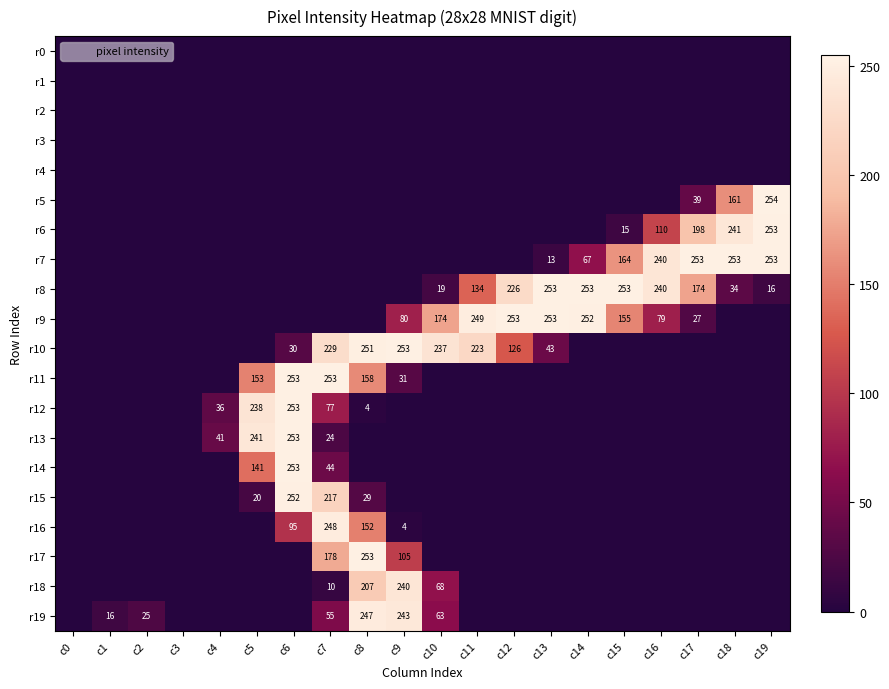

Which has a higher value, c9 or c5?

c9